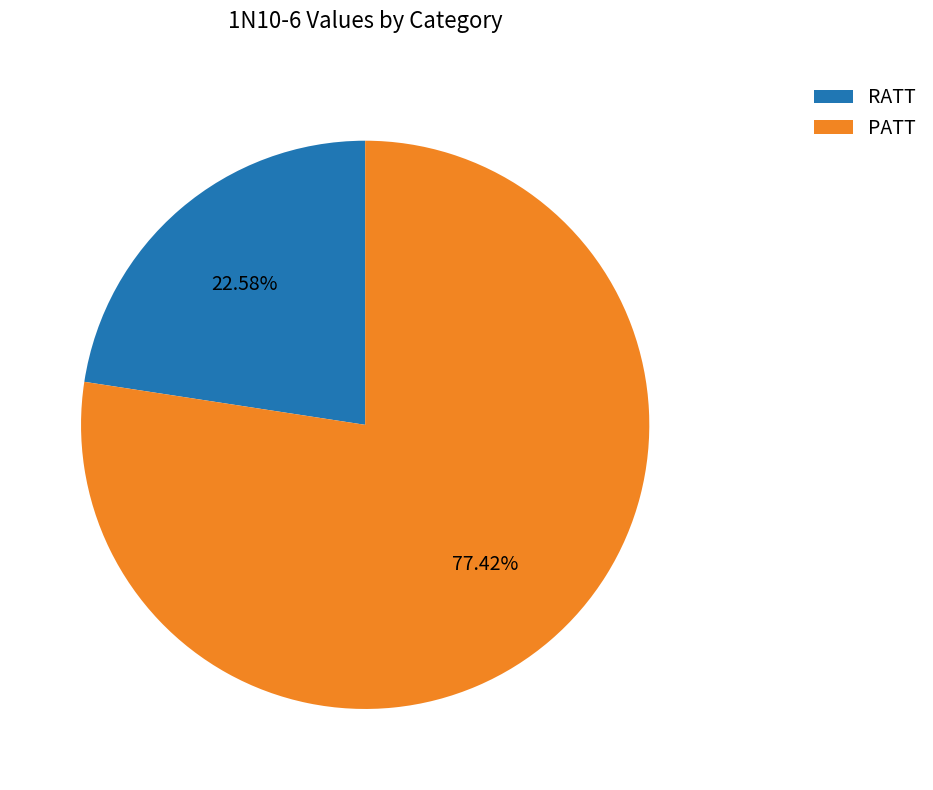

Which slice is the largest?

PATT